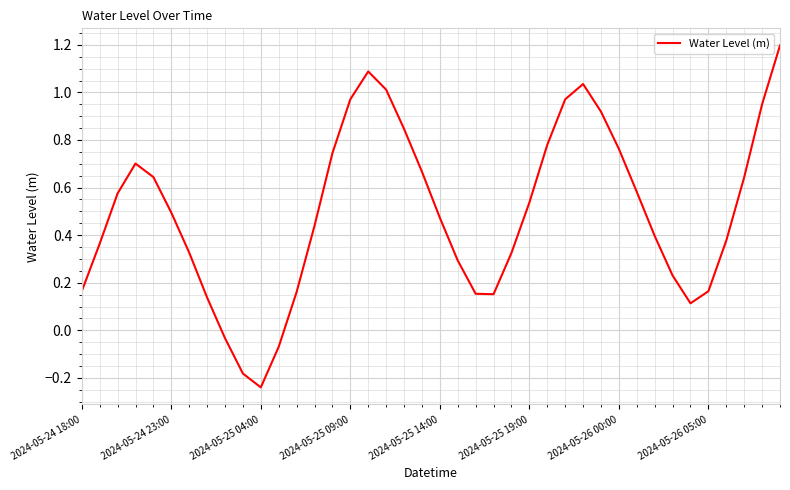

What is the maximum value shown in the chart?

1.2